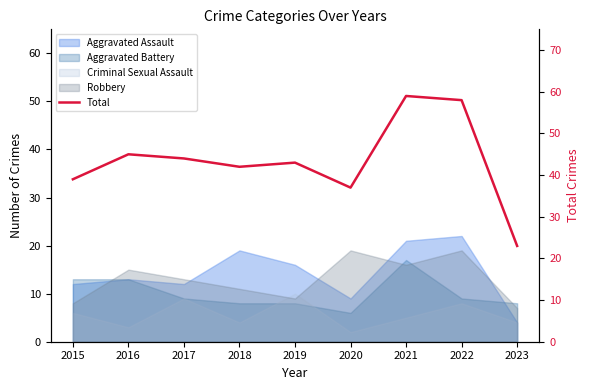

What is the difference between the values at 2015 and 2019?

4